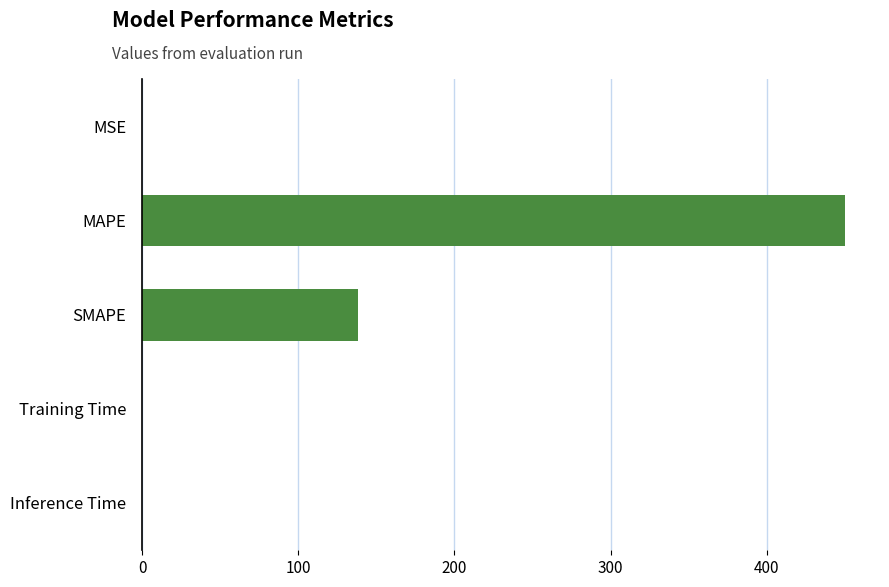

Are the bars grouped side by side (vs. stacked)?

No